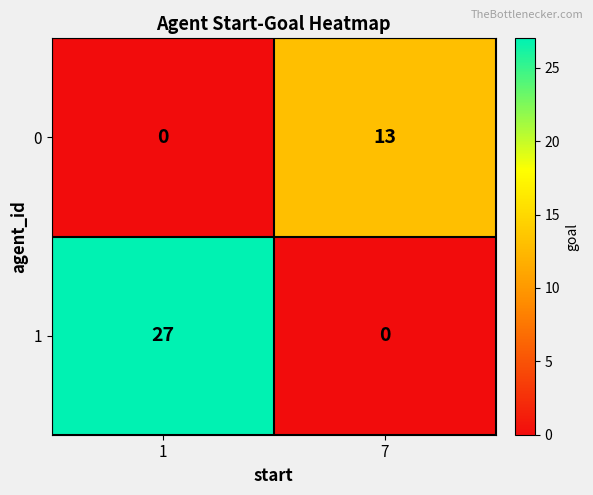

Reading left to right, what are all the values shown in this chart?

0: 1=0	7=13
1: 1=27	7=0